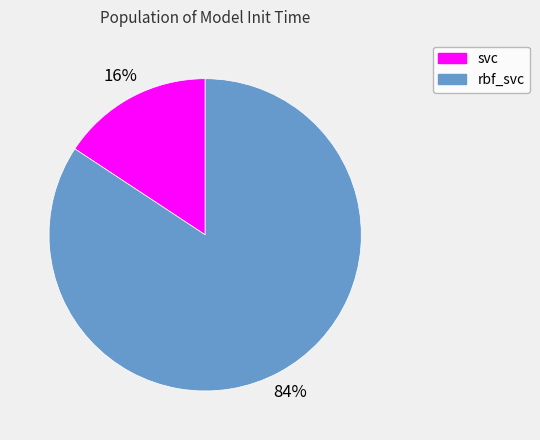

Is the sum of svc and rbf_svc greater than half?

Yes